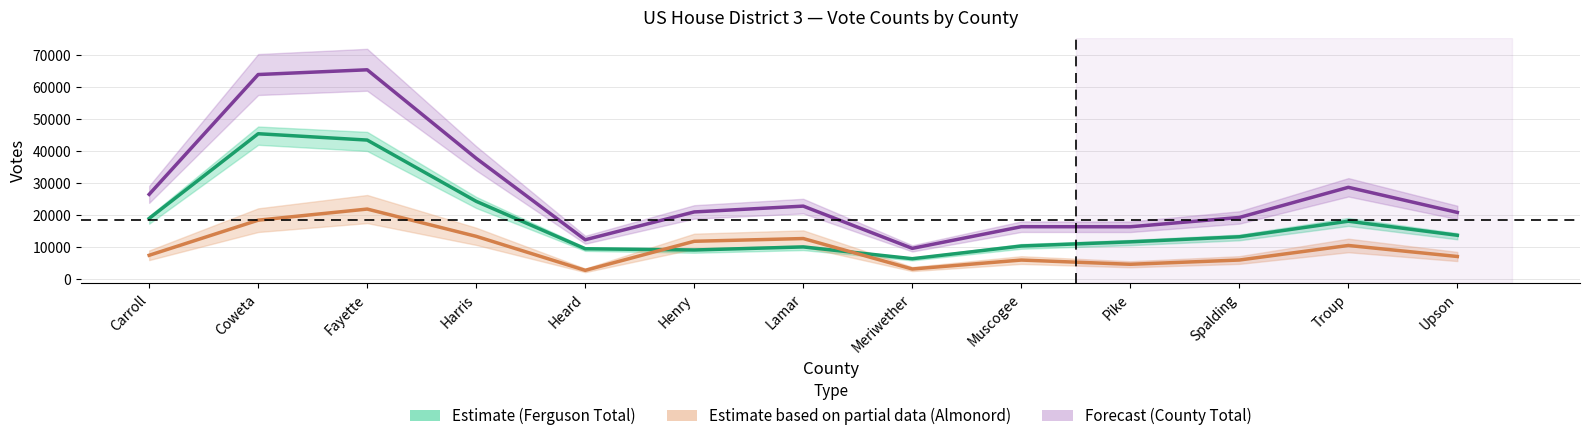

What is the value of the Almonord Total (Partial Estimate) point at the 10th from the left?

4700.5